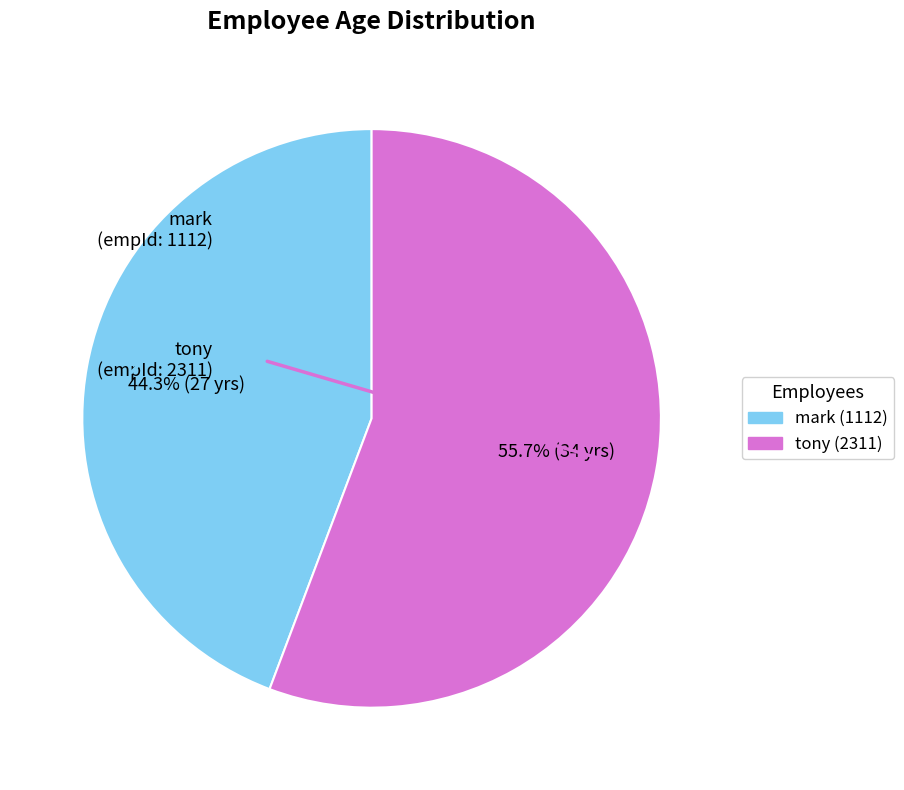

Which slice is the largest?

tony (2311)